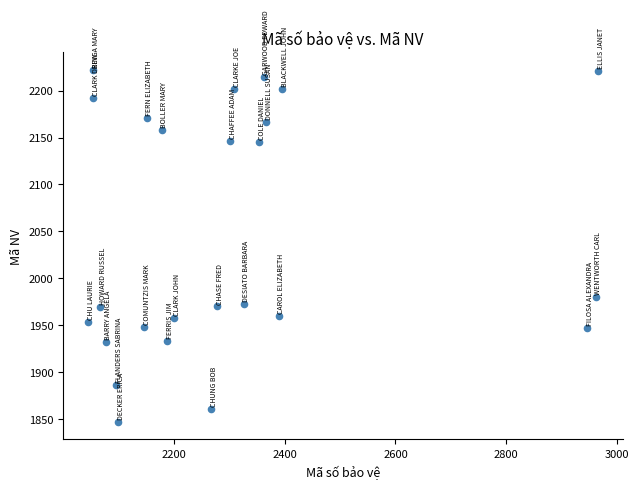

What Y value in the scatter plot is closest to 2034?

1980